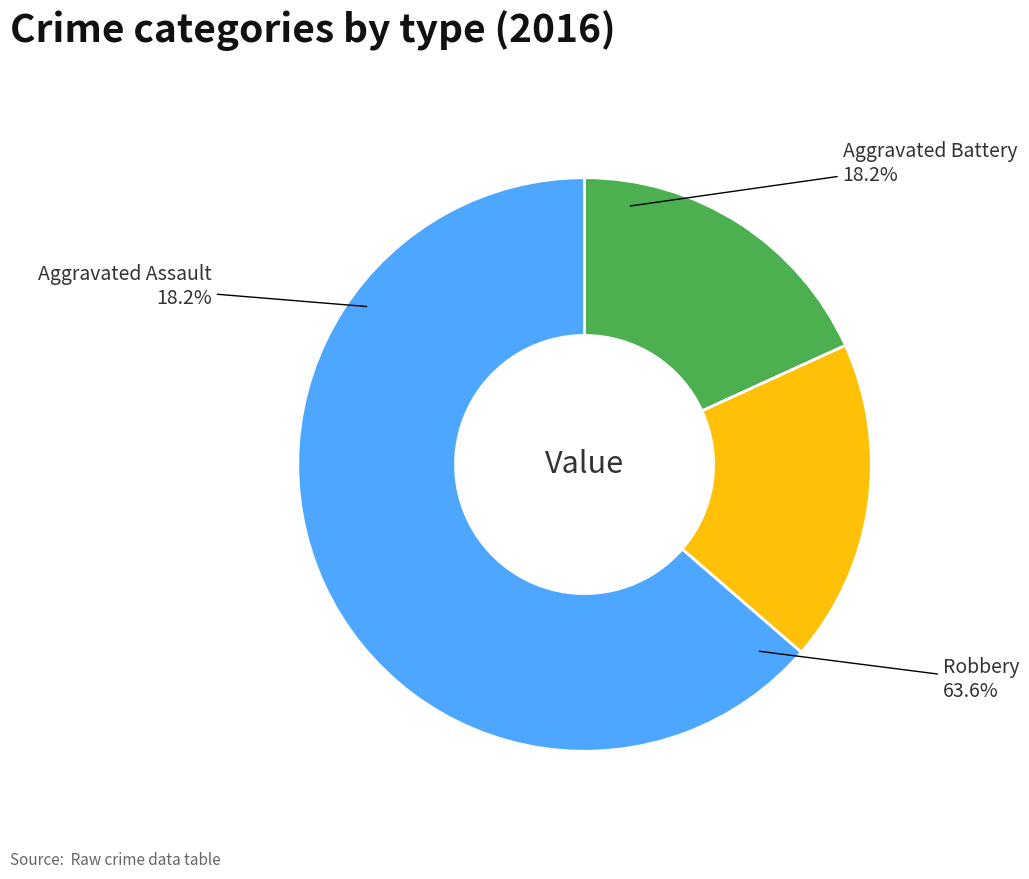

To the nearest percent, what portion does Aggravated Assault represent?

18%